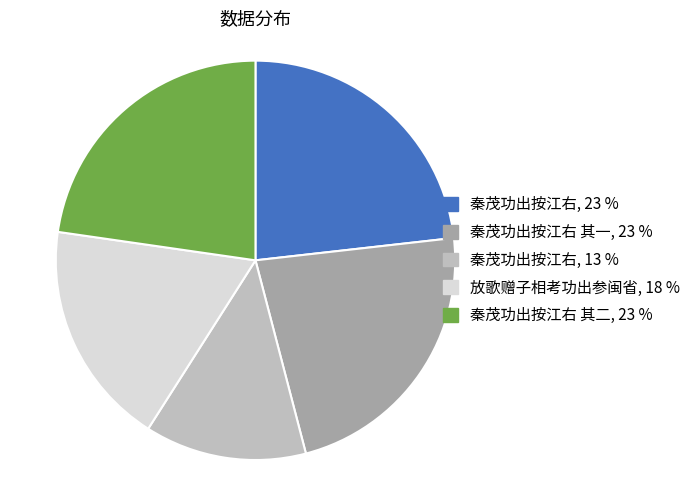

Is it true that 放歌赠子相考功出参闽省, 18 % is 13% of the pie?

False